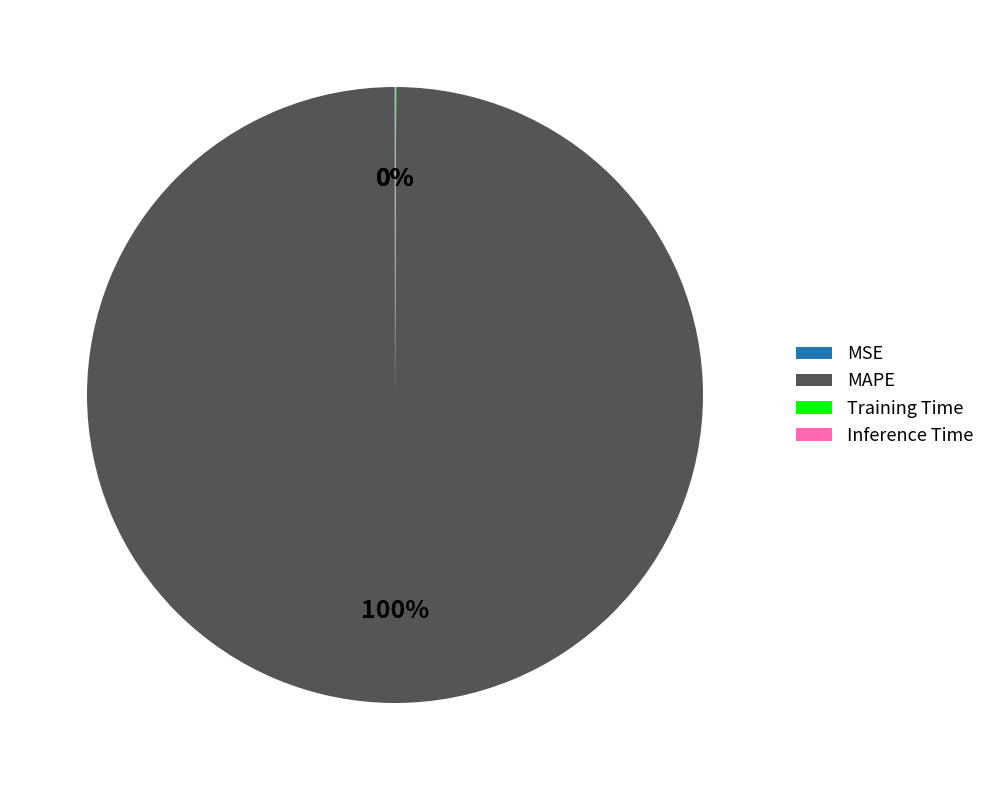

Which slice represents more than half of the pie?

MAPE